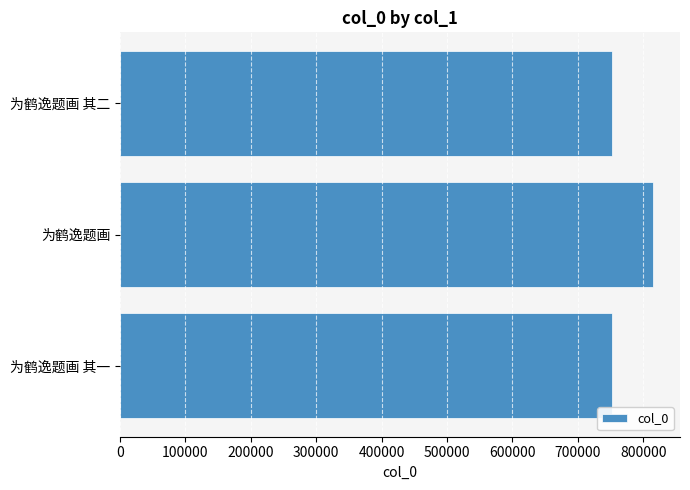

Is it true that the value at 为鹤逸题画 is 367825?

False